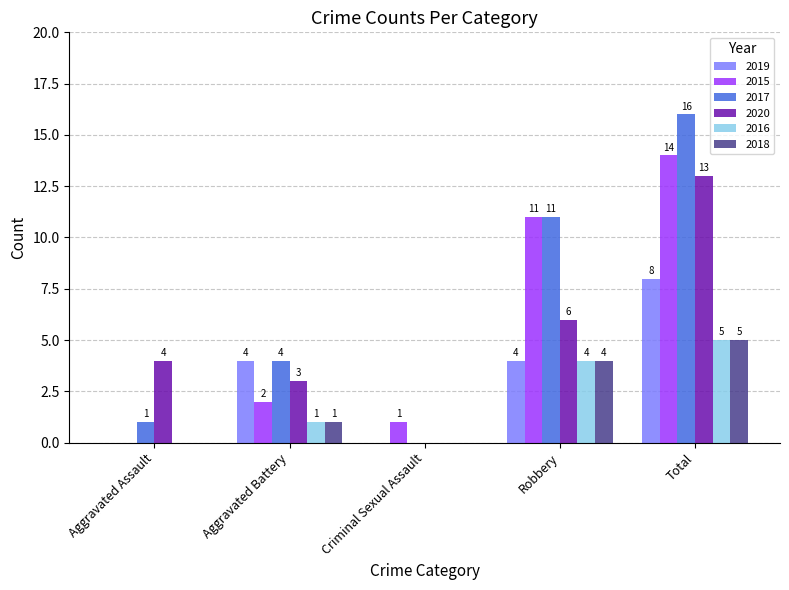

Reading left to right, list all the values displayed in this chart.

2019: 0	4	0	4	8
2015: 0	2	1	11	14
2017: 1	4	0	11	16
2020: 4	3	0	6	13
2016: 0	1	0	4	5
2018: 0	1	0	4	5